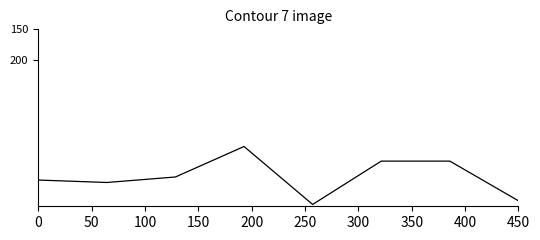

How many lines are shown in the chart?

1